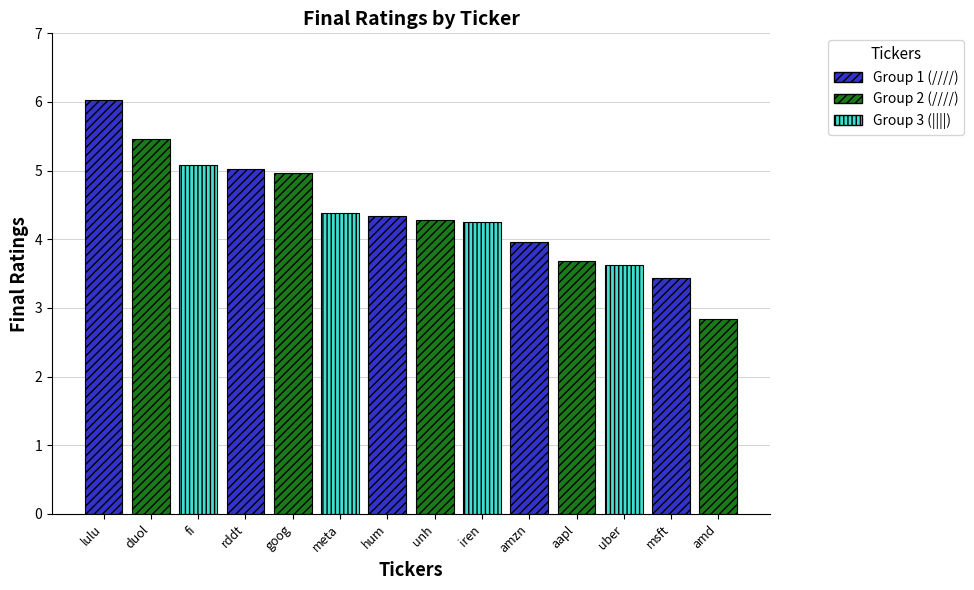

Reading left to right, list all the values displayed in this chart.

6.0	5.5	5.1	5.0	5.0	4.4	4.3	4.3	4.3	4.0	3.7	3.6	3.4	2.8